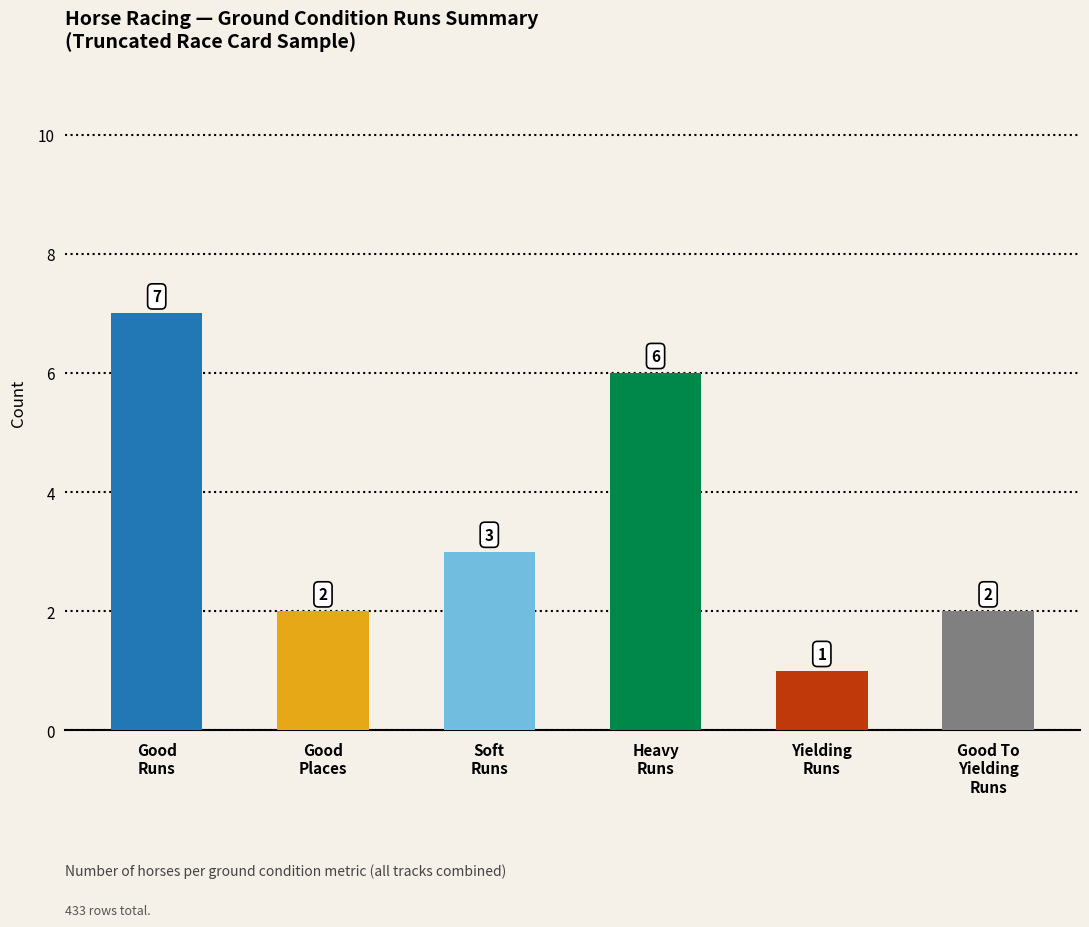

What is the value of the 2nd bar from the left?

2